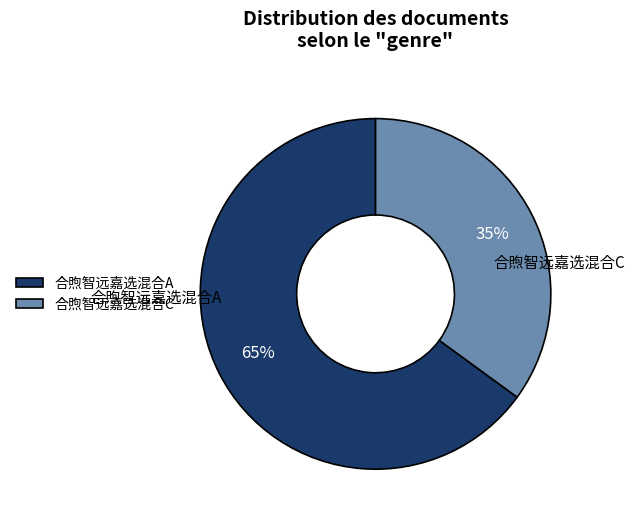

Is 合煦智远嘉选混合A the majority of the pie?

Yes